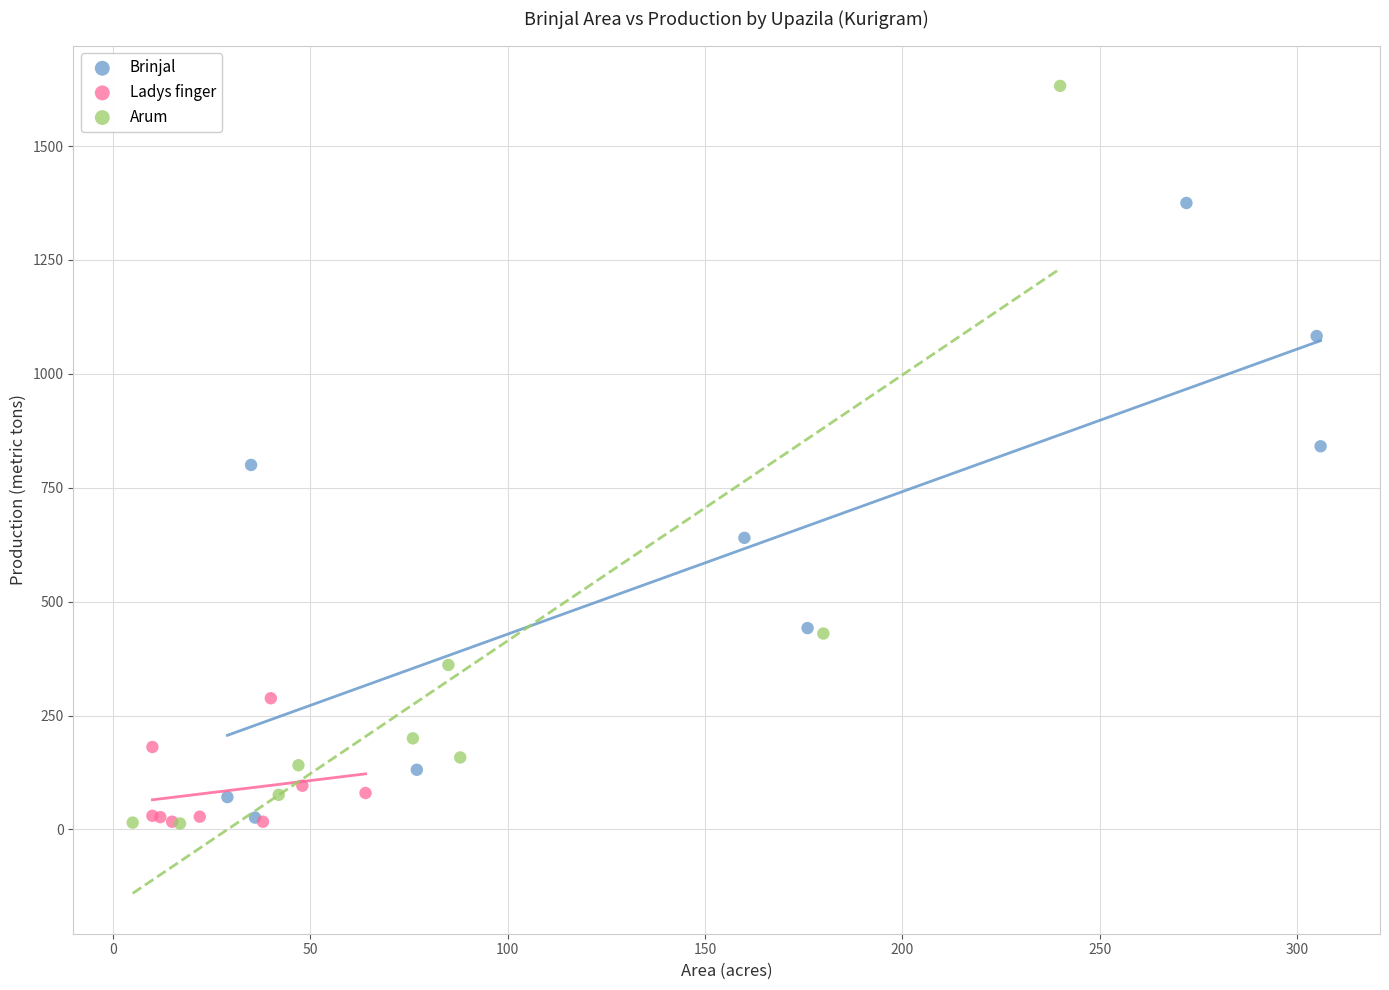

Which series has the largest Y range (max minus min)?

Arum